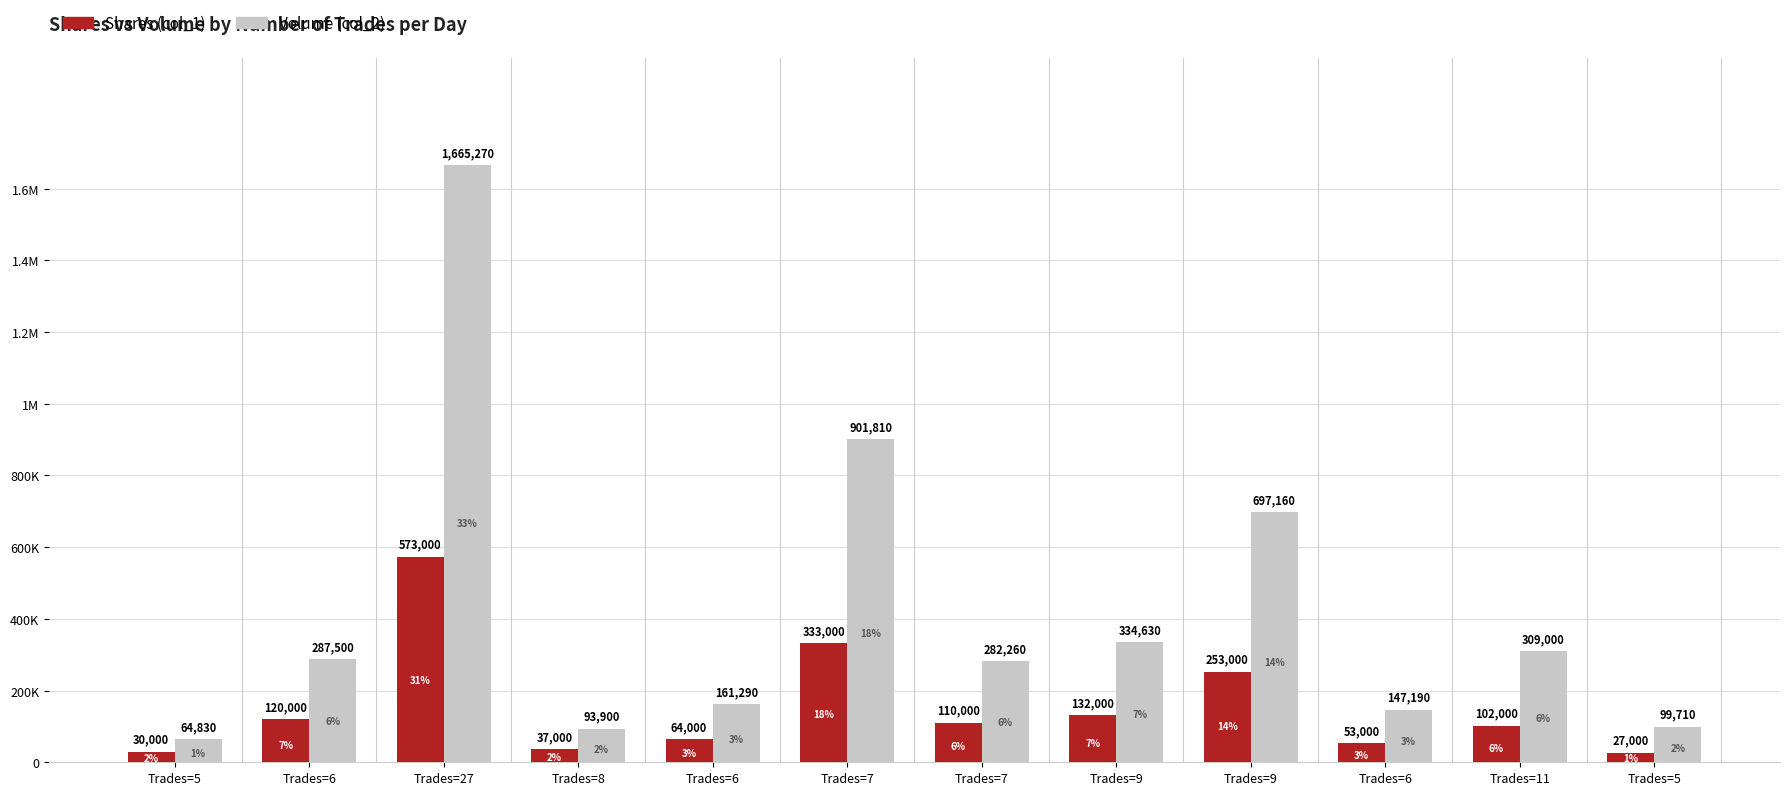

Read the Shares (col_1) value at Trades=9, to the nearest 10.

253000